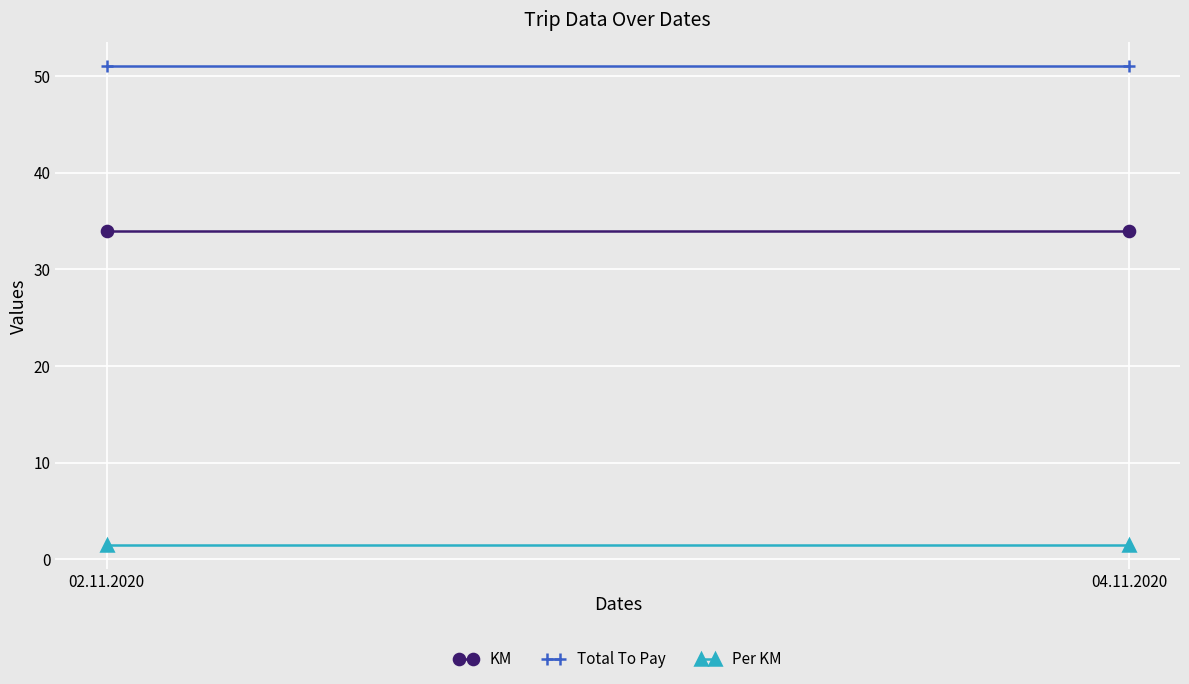

Reading left to right, list all the values displayed in this chart.

KM: 02.11.2020=34.0	04.11.2020=34.0
Total To Pay: 02.11.2020=51.0	04.11.2020=51.0
Per KM: 02.11.2020=1.5	04.11.2020=1.5